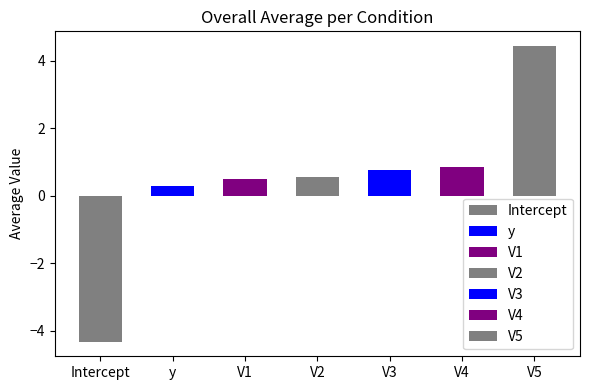

What is the difference between the values at V4 and Intercept?

5.2